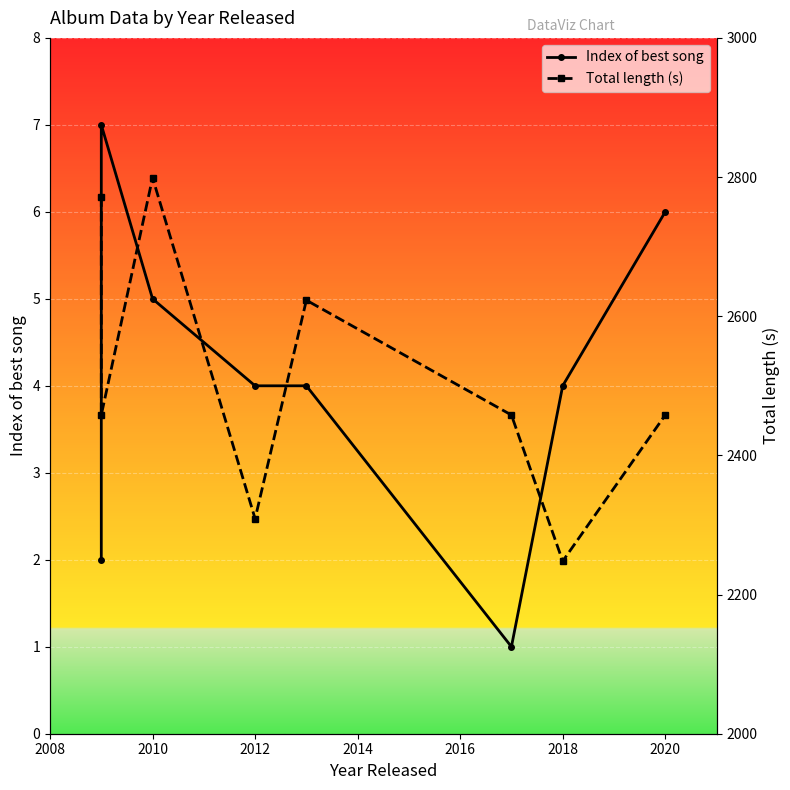

How many values in the Index of best song series exceed 4?

3